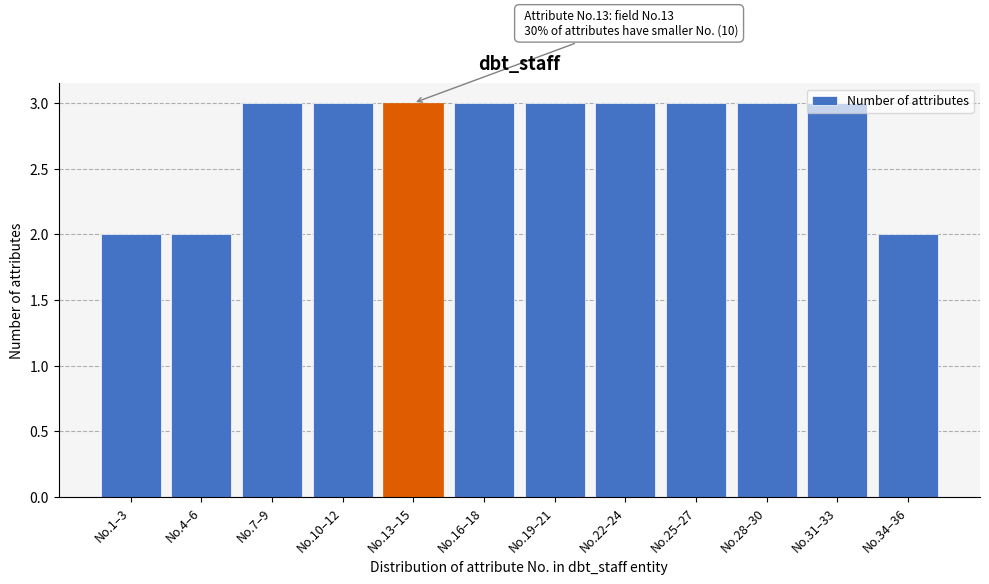

What is the greatest value displayed?

3